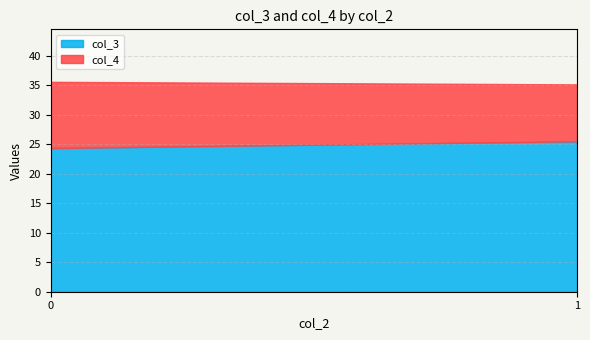

Is it true that col_3 equals 6 at 1?

False